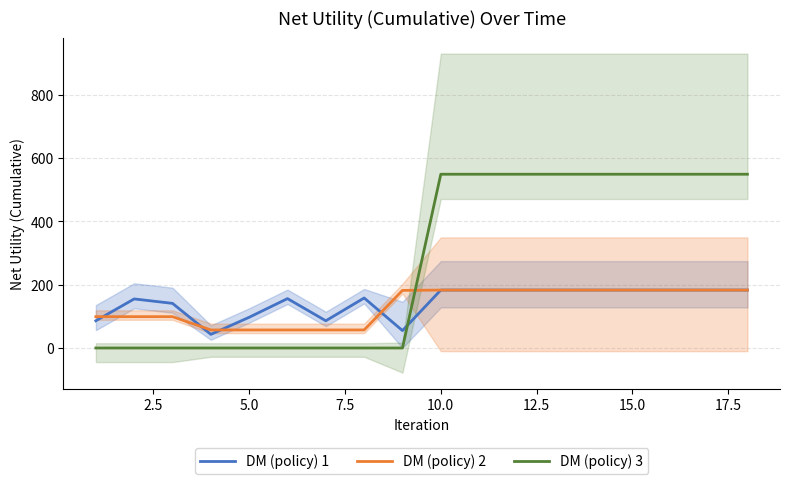

After their last crossing, which series has the higher values: DM (policy) 3 or DM (policy) 1?

DM (policy) 3